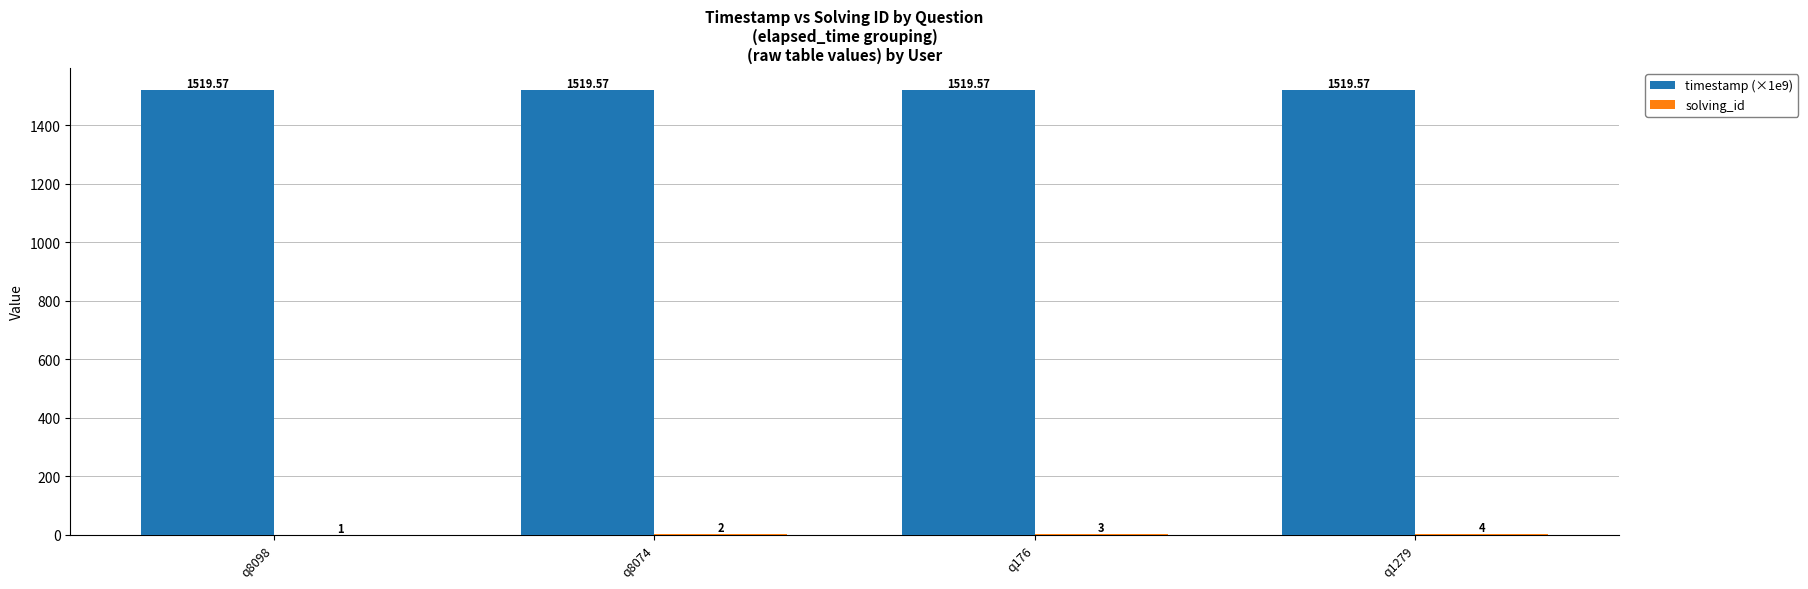

Which series has the largest total across all categories?

timestamp (×1e9)